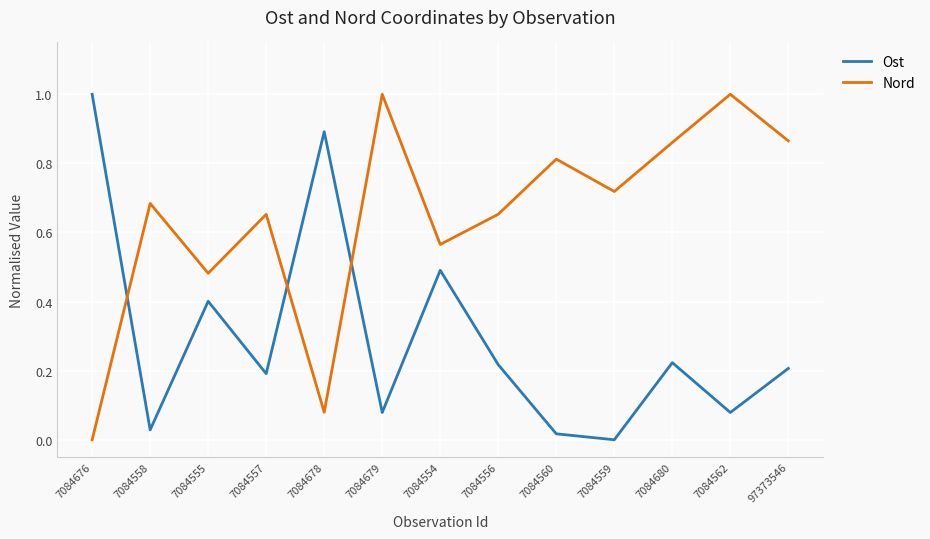

What position from the right is 97373546?

1